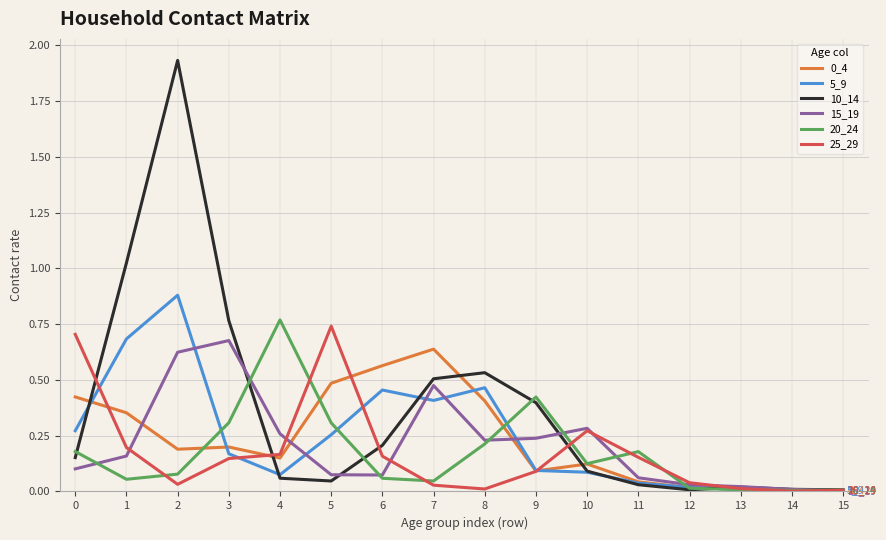

What is the total value across all series at 3?

2.3